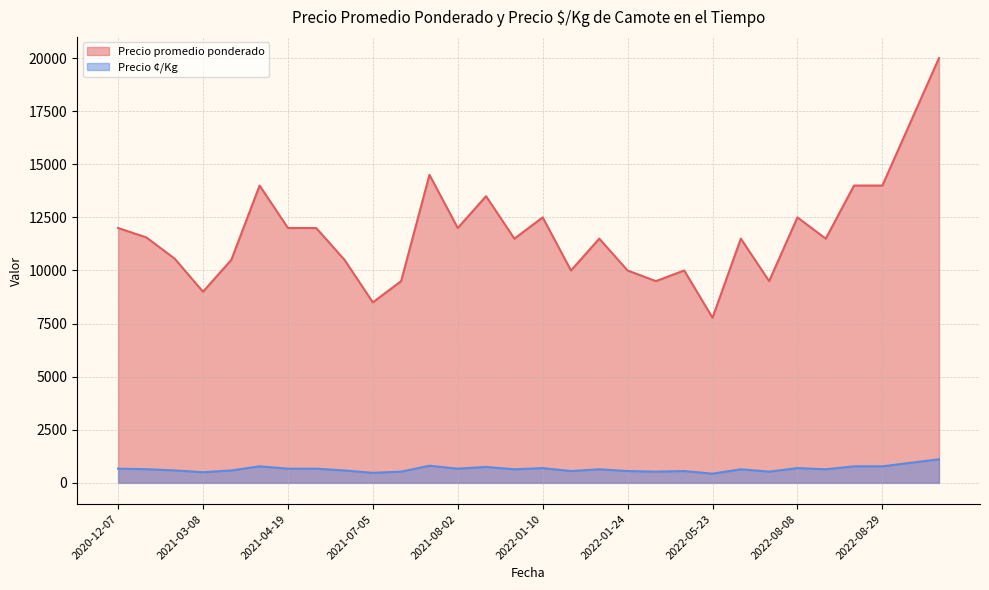

What is the difference between the maximum and minimum values in the Precio ¢/Kg series?

679